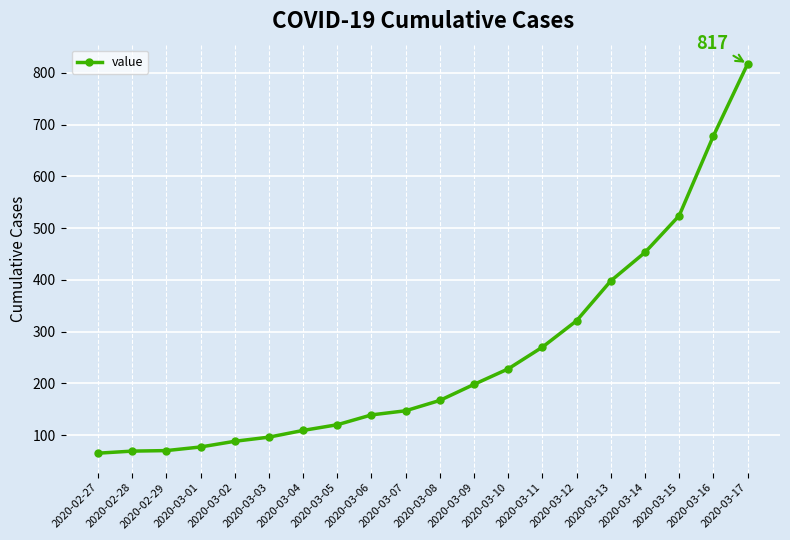

What is the ratio of the value at 2020-03-02 to the value at 2020-03-12?

0.3